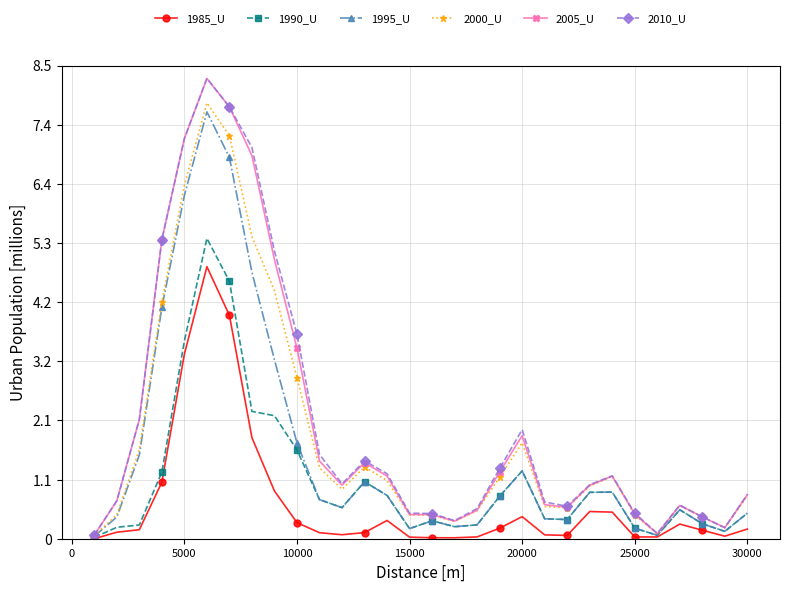

What are all the series names shown in the legend?

1985_U, 1990_U, 1995_U, 2000_U, 2005_U, 2010_U